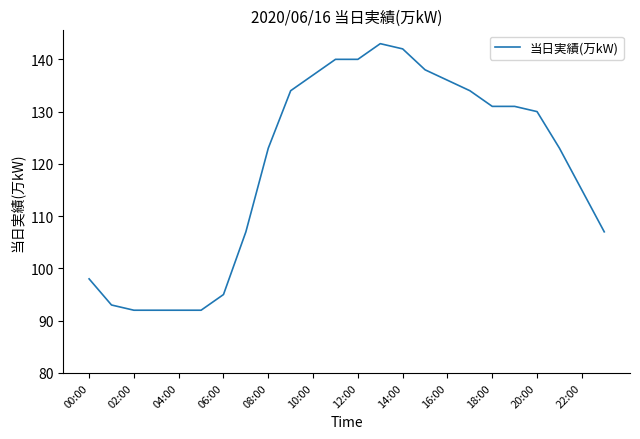

What is the maximum value shown in the chart?

143